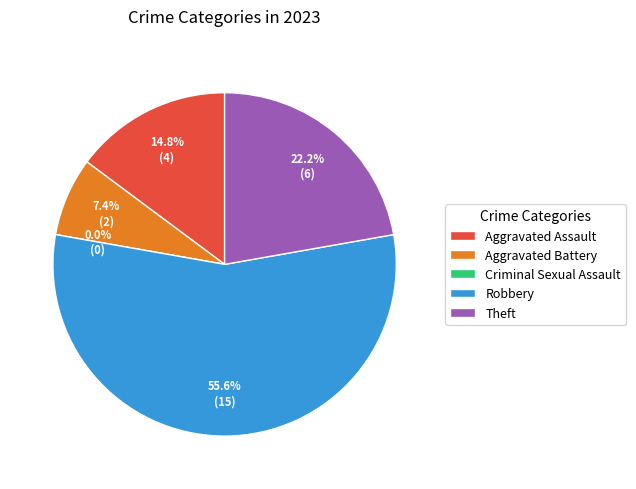

To the nearest percent, what portion does Robbery represent?

56%